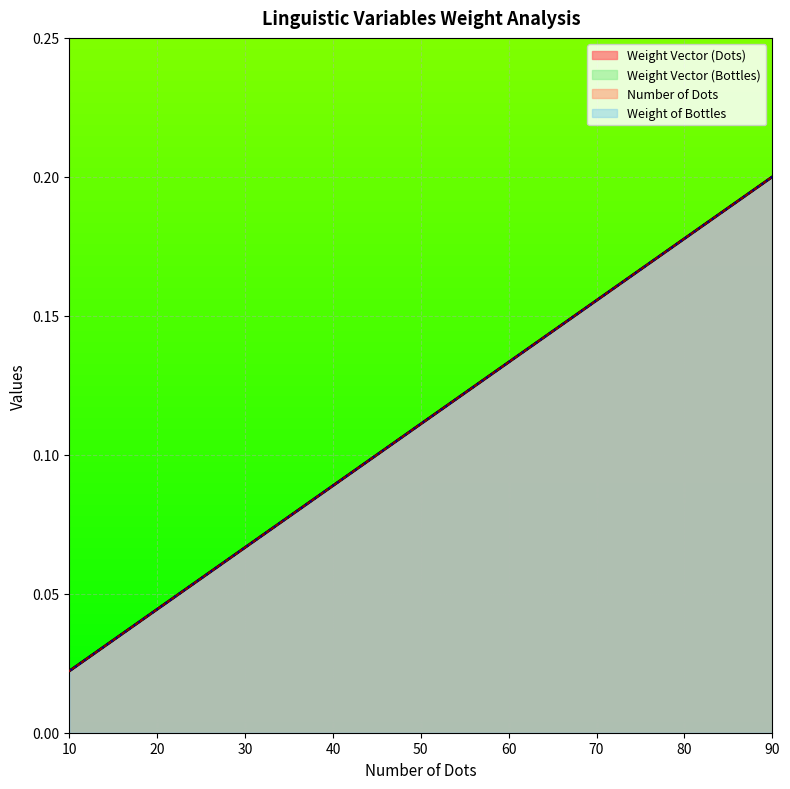

Which series has the largest total across all categories?

Number of Dots